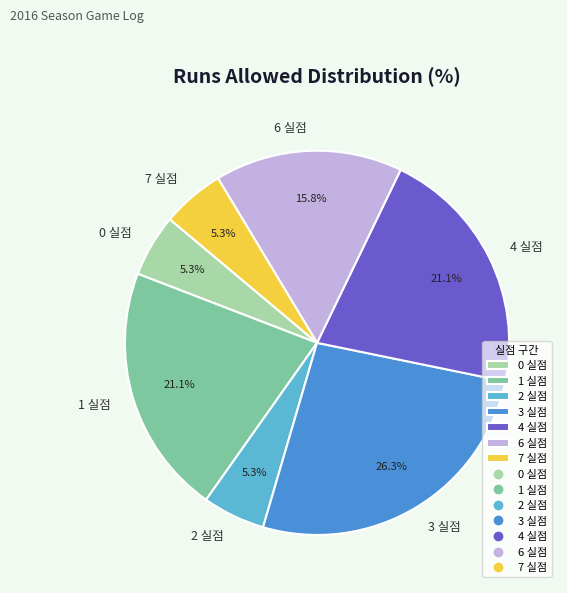

How much of the chart is everything except 6 실점?

84.2%